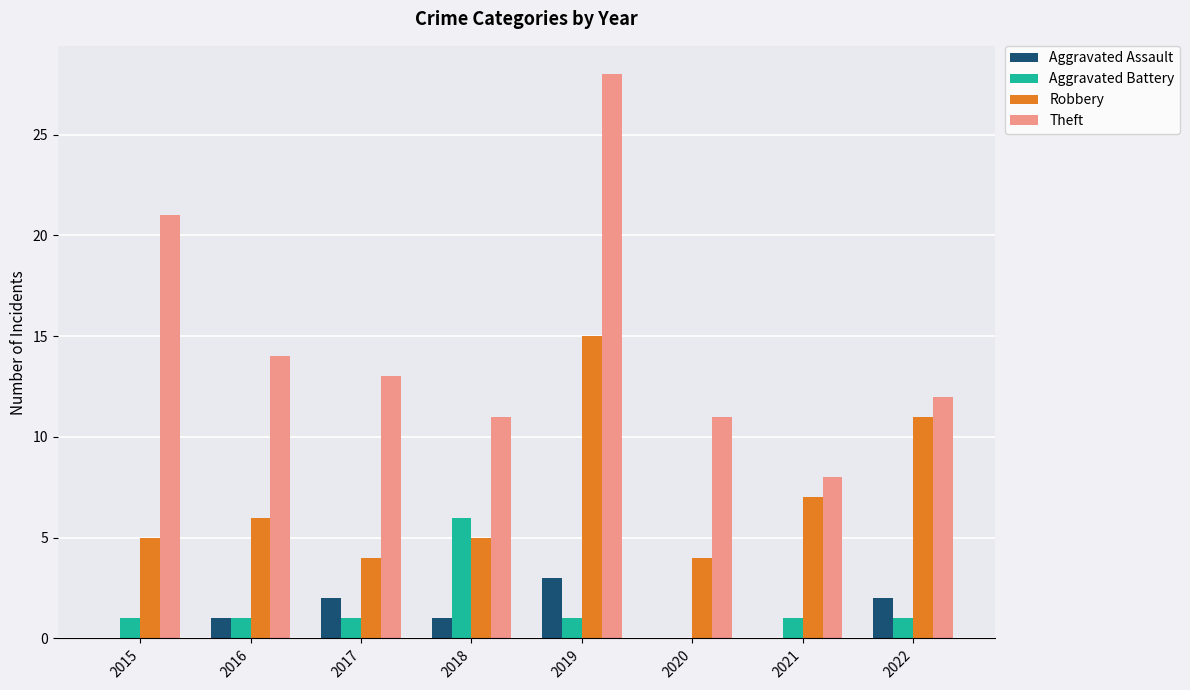

What is the maximum value for Aggravated Battery?

6